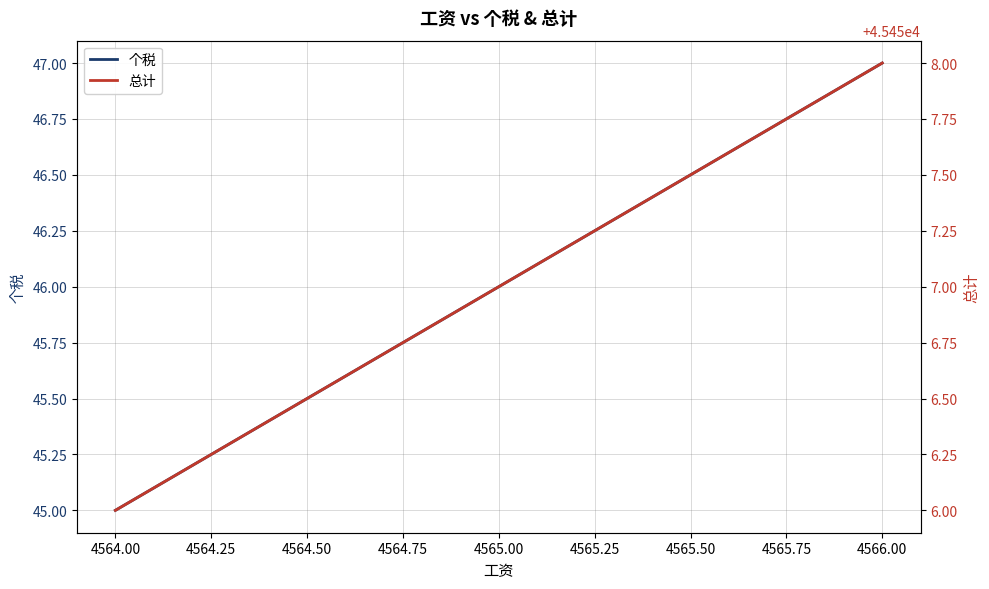

What is the value of the 总计 point at the 2nd from the left?

45457